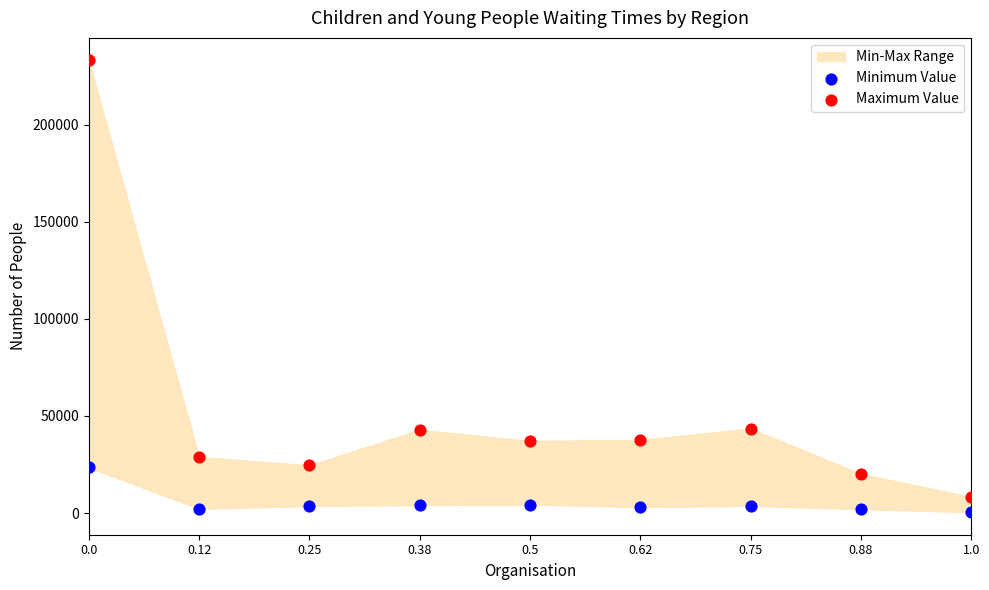

Which series reaches the maximum Y coordinate?

Maximum Value